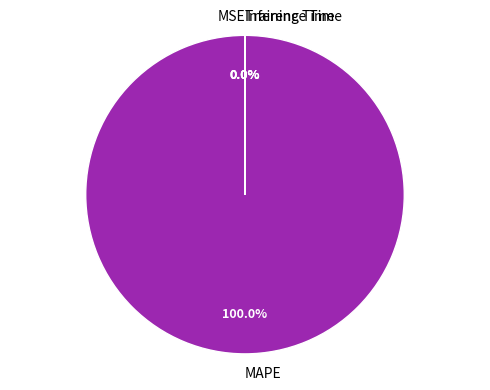

Is there any slice that represents more than half of the pie?

Yes